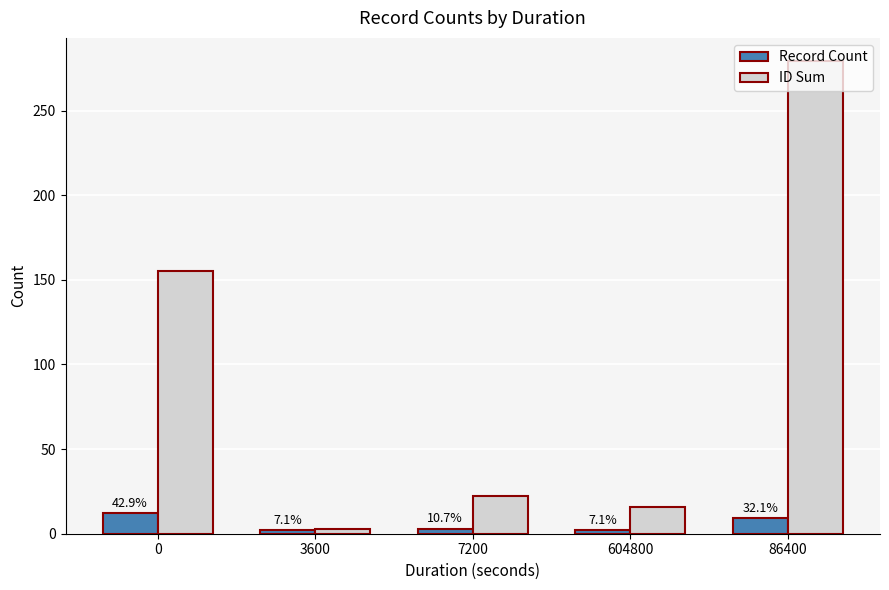

Reading left to right, list all the values displayed in this chart.

Record Count: 0=12	3600=2	7200=3	604800=2	86400=9
ID Sum: 0=155	3600=3	7200=22	604800=16	86400=279